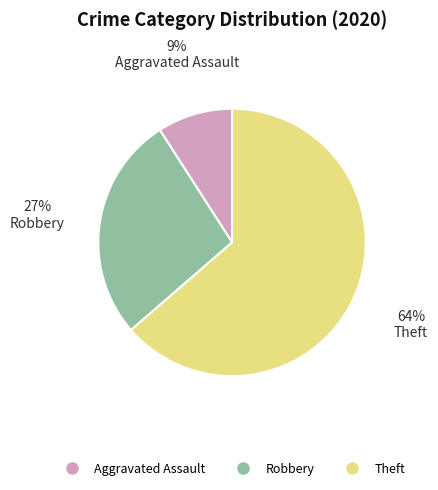

Which category has the biggest portion of the pie?

Theft